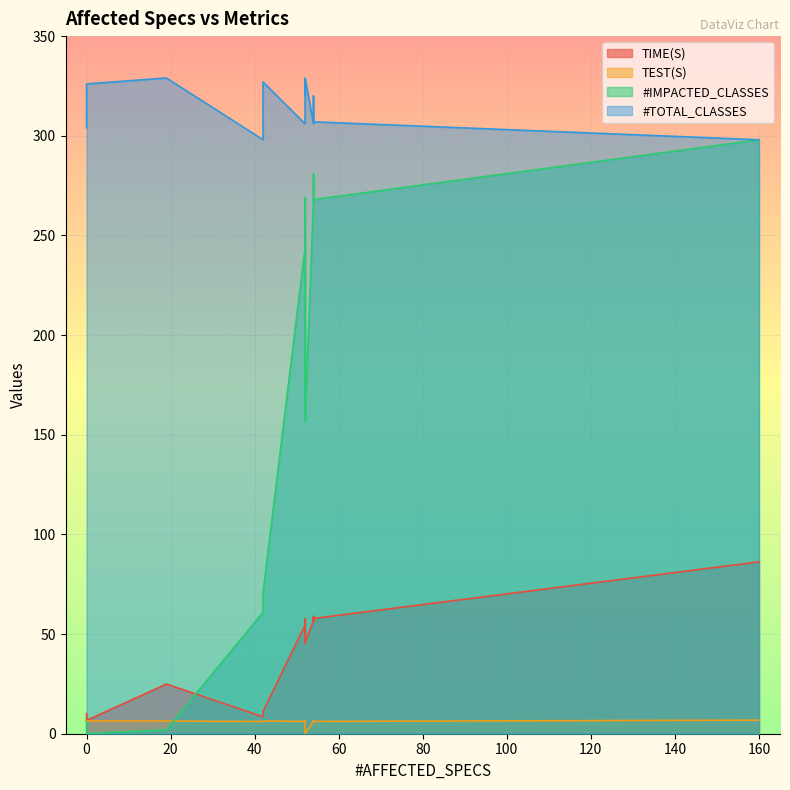

What is the difference between the highest and lowest values at 0?

298.0